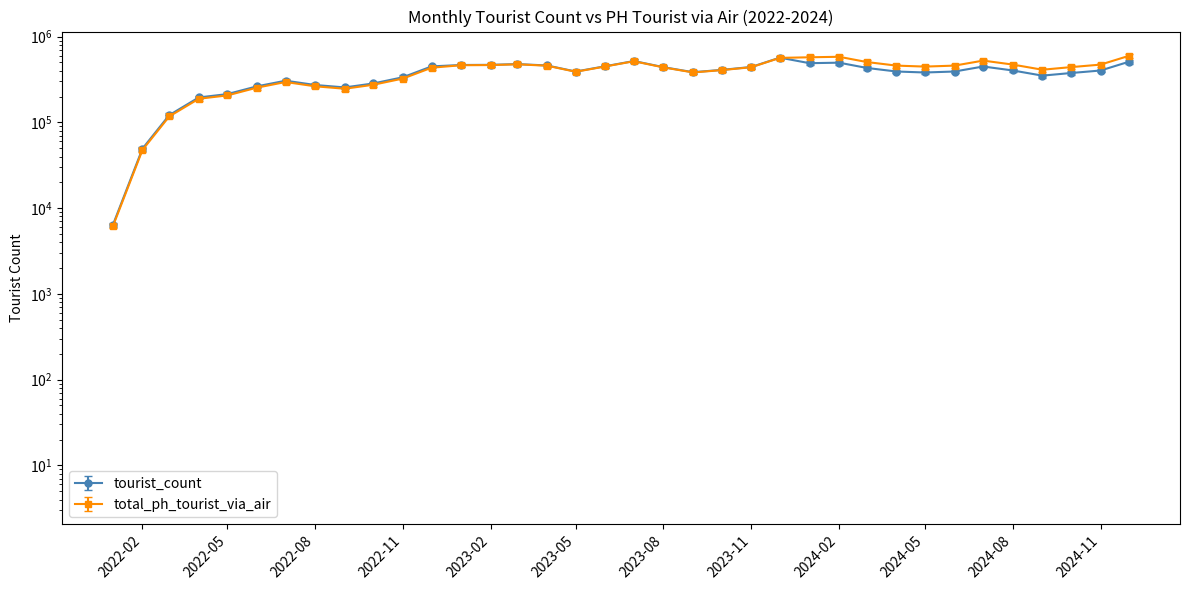

How many times do total_ph_tourist_via_air and tourist_count cross each other?

1